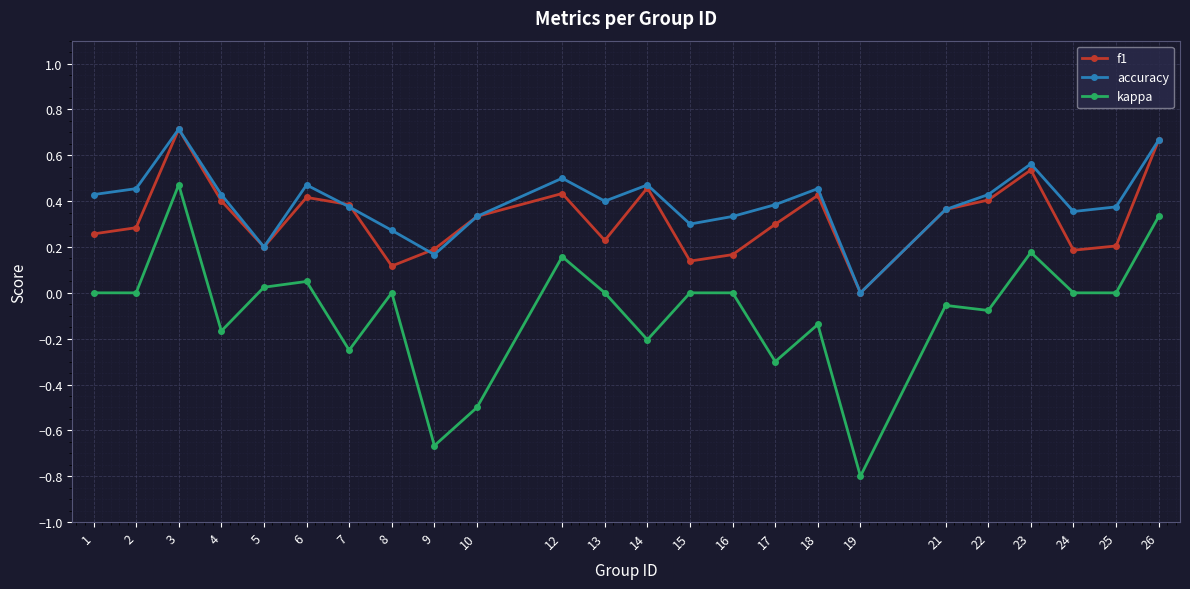

True or false: accuracy has a value of 0.5 at 14.

True